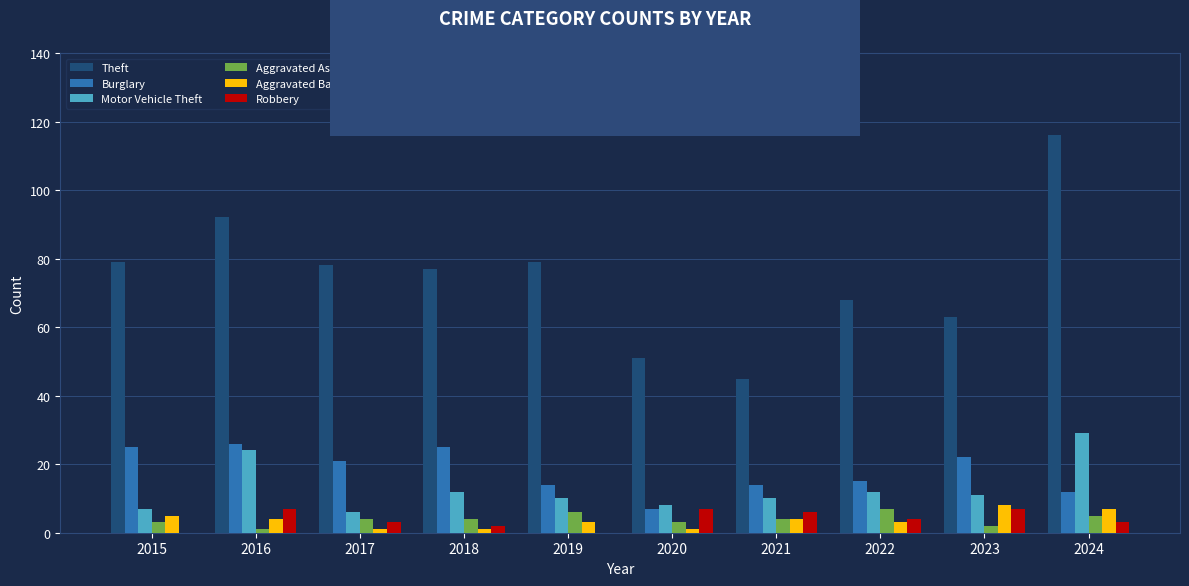

What is the spread (max minus min) of values at 2023?

61